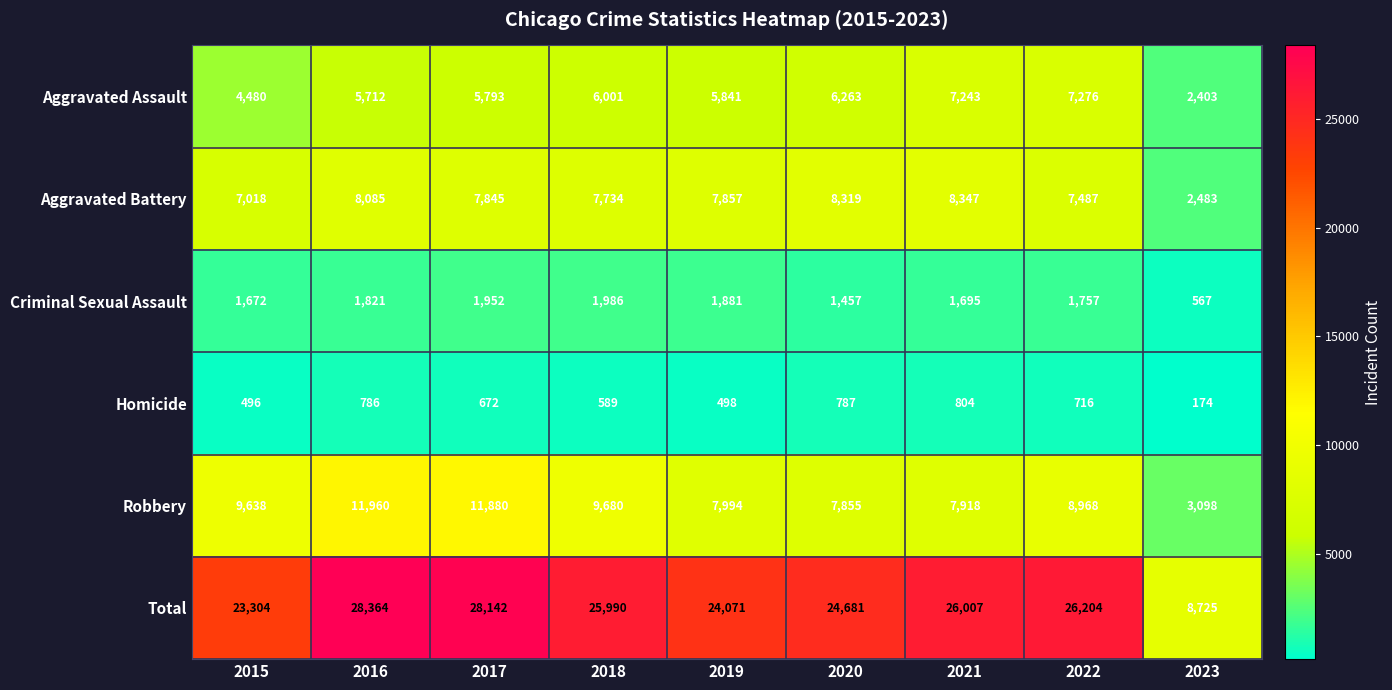

At which label does Aggravated Assault reach its minimum?

2023